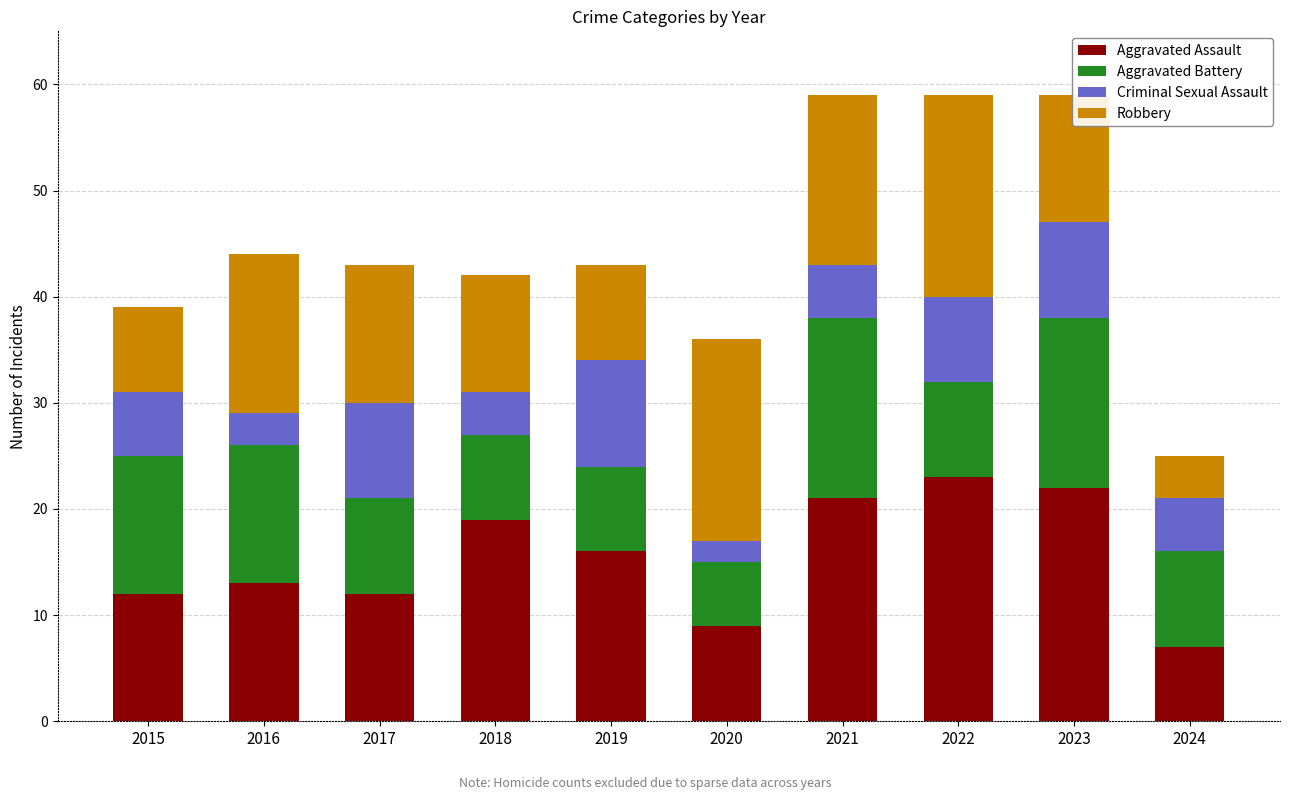

What is the difference between the maximum and second lowest values in the Aggravated Assault series?

14